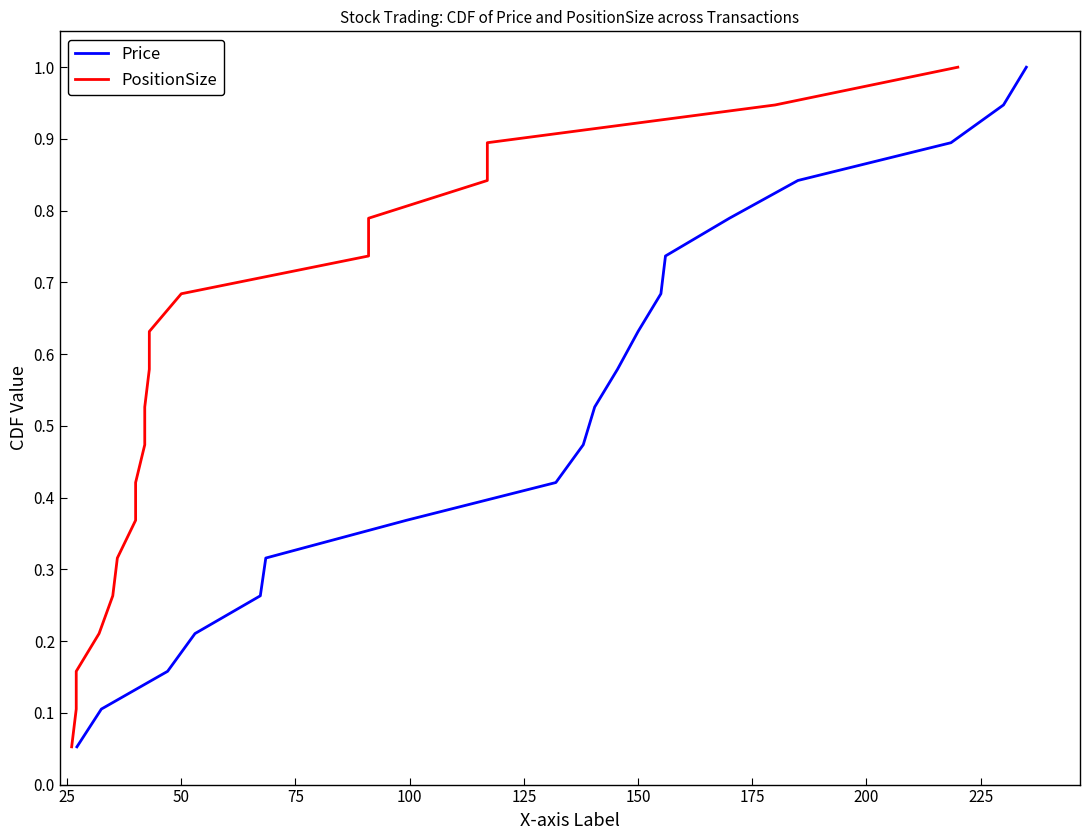

True or false: Price and PositionSize intersect in this chart.

False